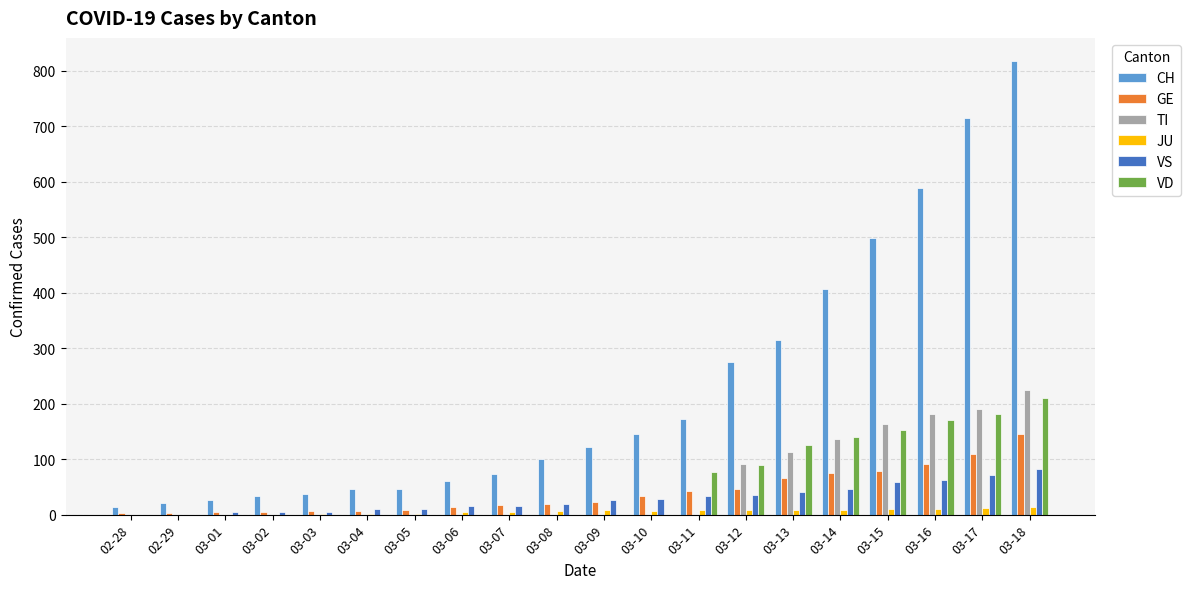

The value of TI at 03-08 is -116. True or false?

False